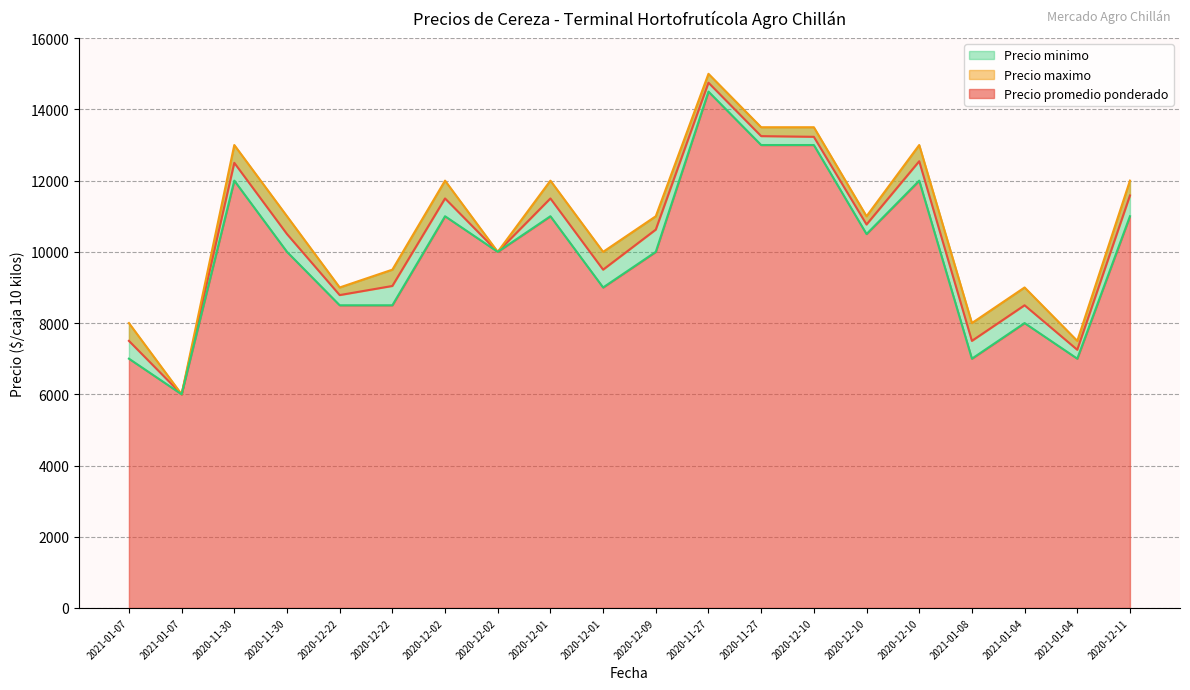

Rank the series by their maximum value, from highest to lowest.

Precio maximo, Precio promedio ponderado, Precio minimo